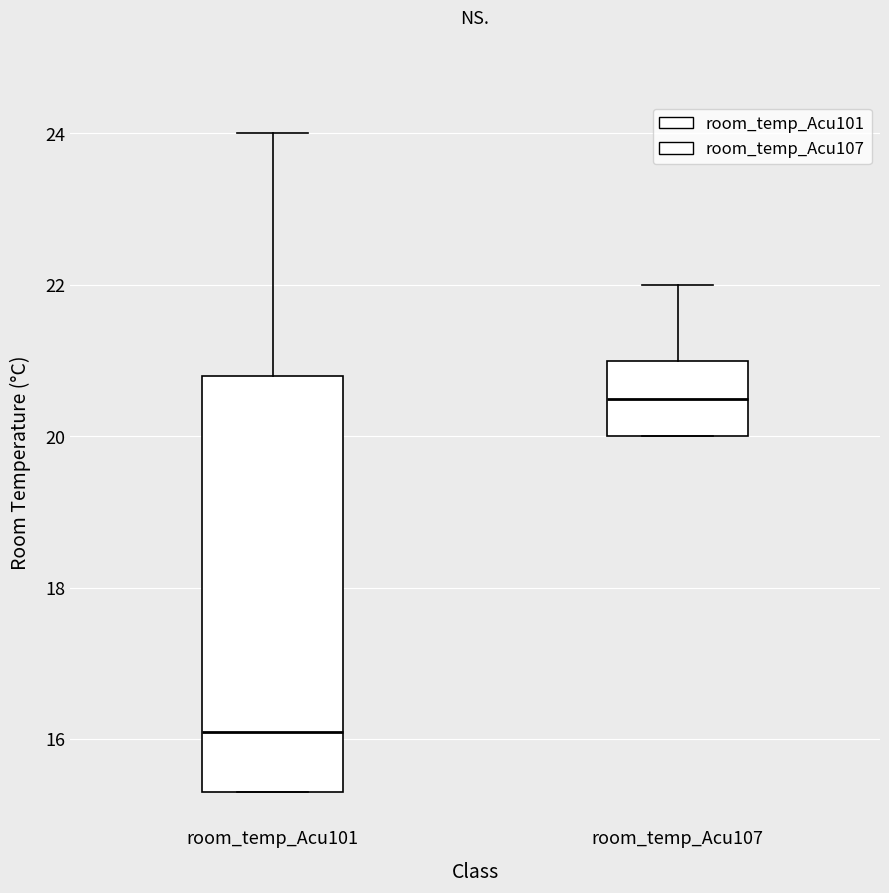

Which box has the highest median line?

room_temp_Acu107